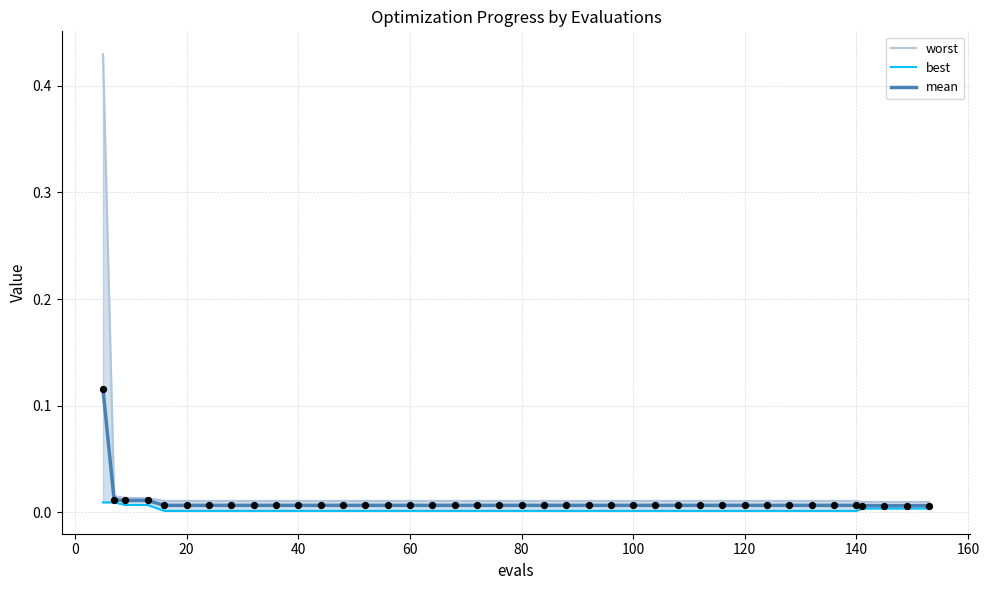

At how many categories does at least one series exceed 0?

40